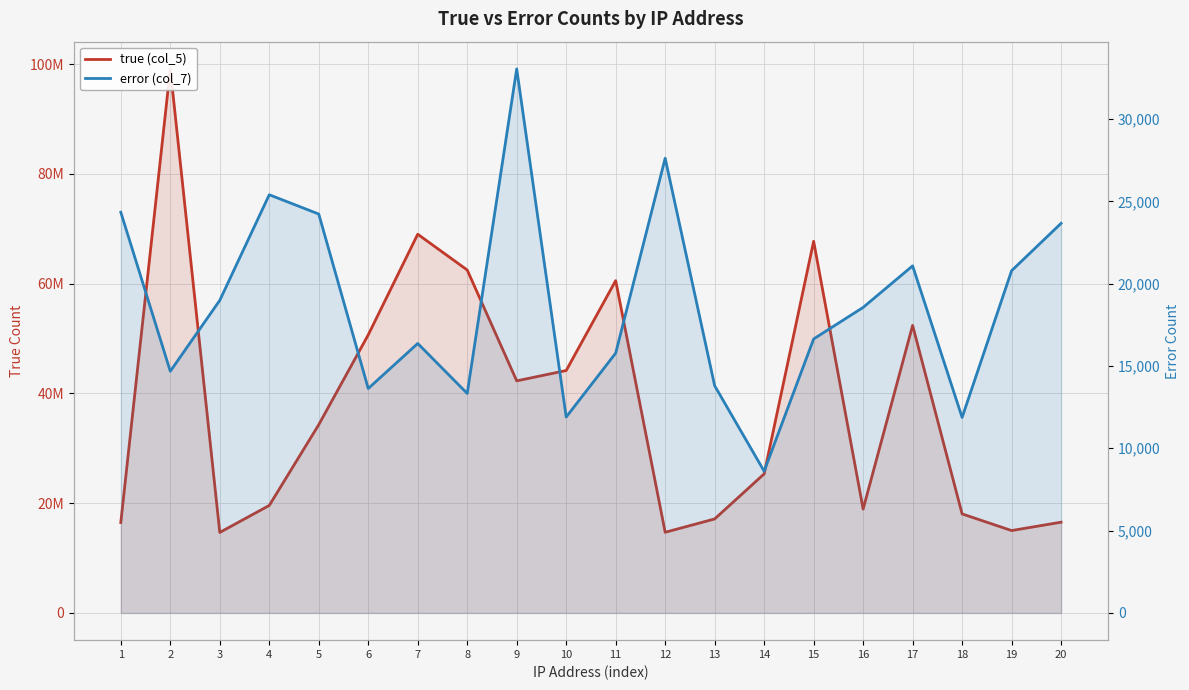

The value of error (col_7) at 20 is 39342. True or false?

False